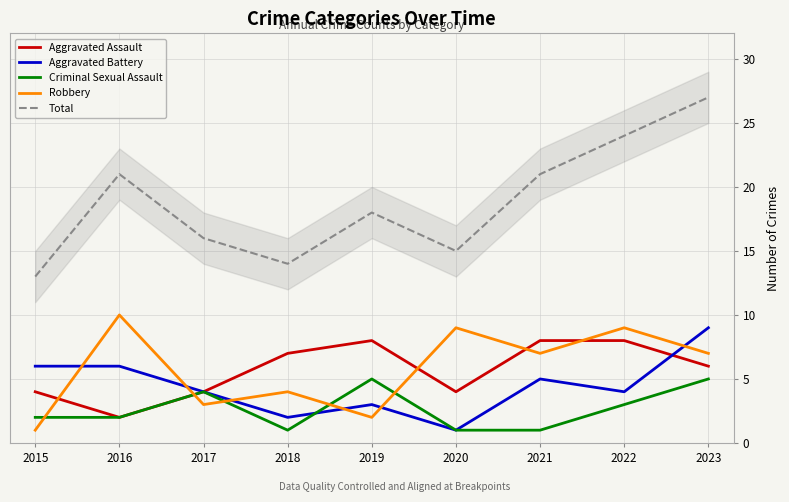

Reading right to left, extract all data points from this chart.

Aggravated Assault: 6	8	8	4	8	7	4	2	4
Aggravated Battery: 9	4	5	1	3	2	4	6	6
Criminal Sexual Assault: 5	3	1	1	5	1	4	2	2
Robbery: 7	9	7	9	2	4	3	10	1
Total: 27	24	21	15	18	14	16	21	13